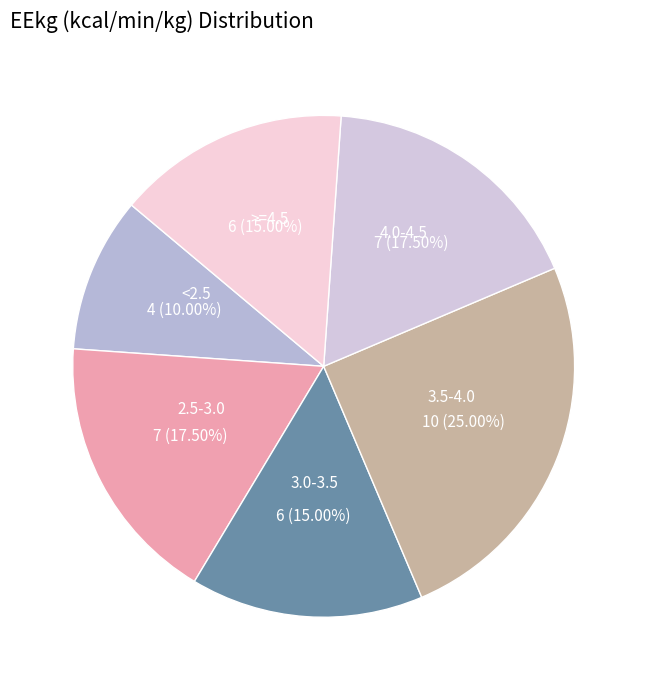

Is there any slice that represents more than half of the pie?

No